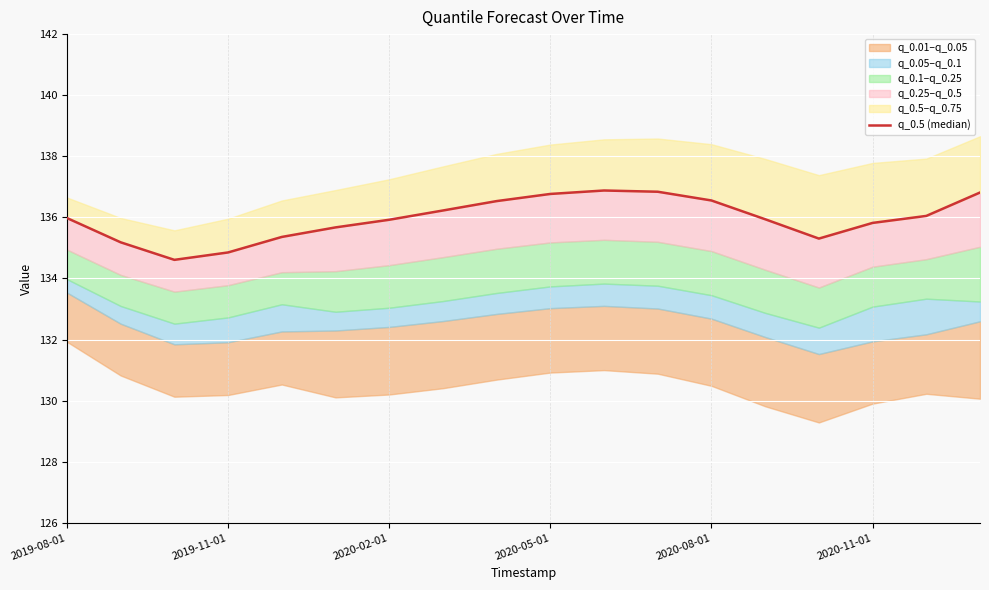

Is it true that the value at 2020-11-01 is 33.0?

False